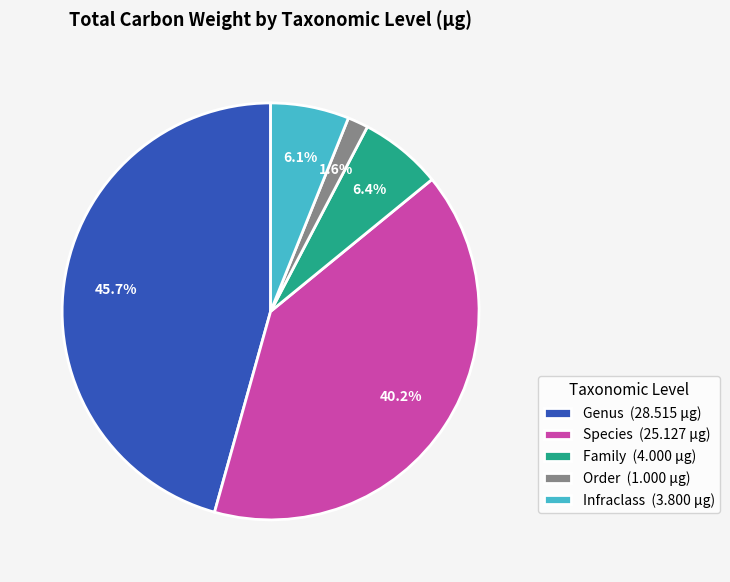

Combined, do Family and Order account for over 50%?

No